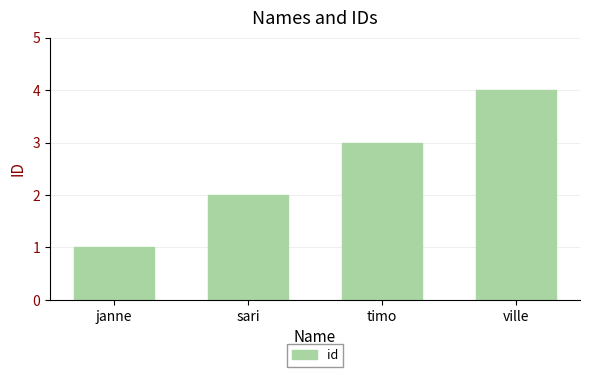

What is the sum of all values?

10